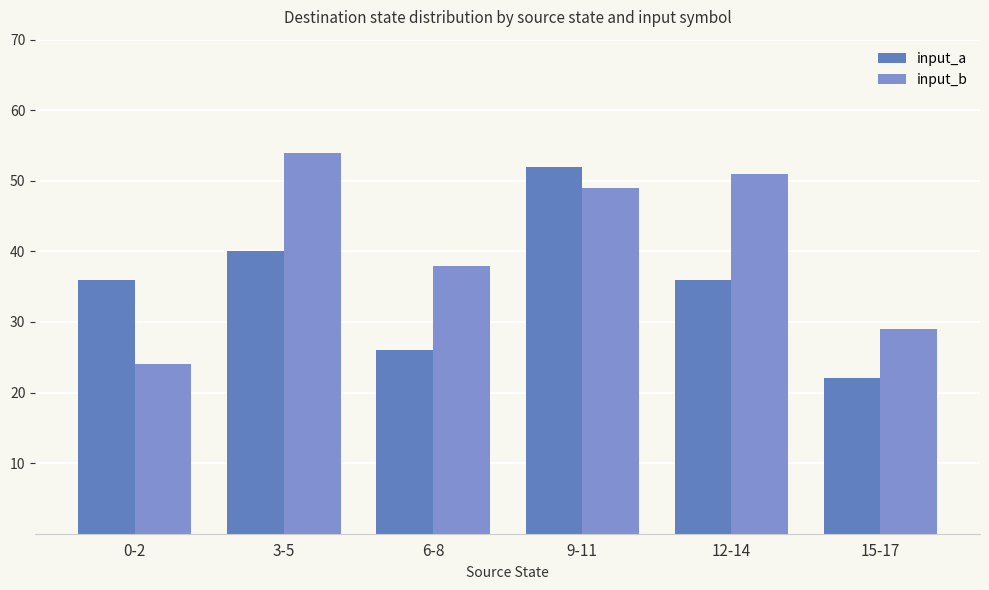

Where is input_b nearest to the value 39?

6-8